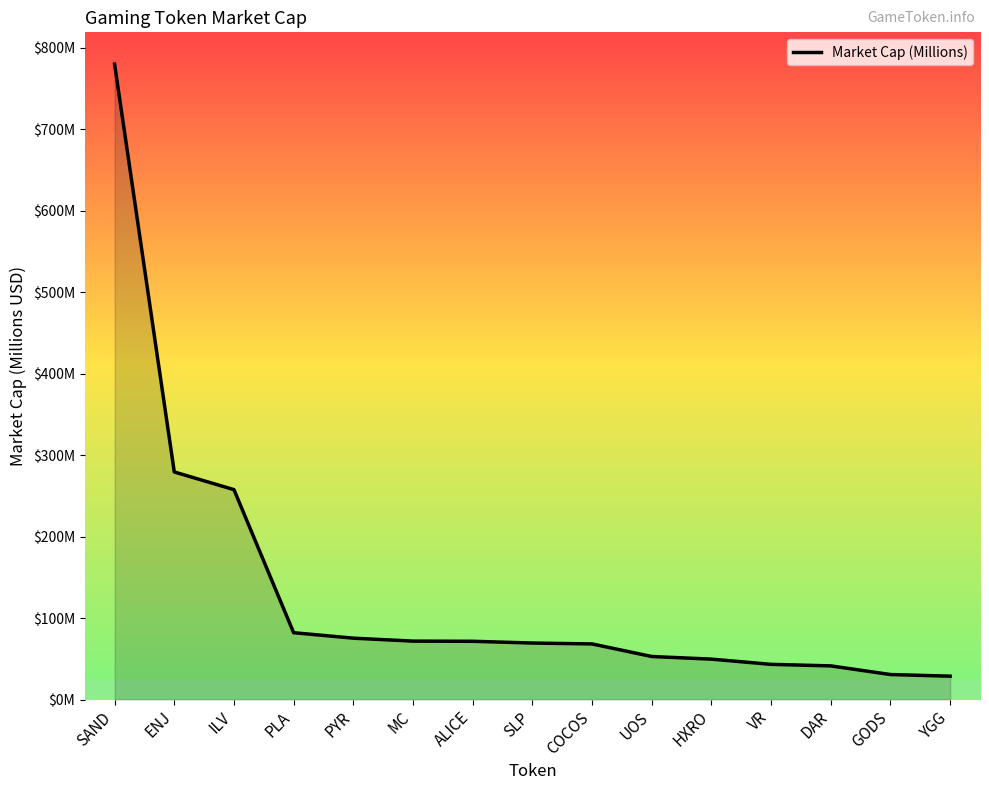

Where does the data first go above 69?

SAND